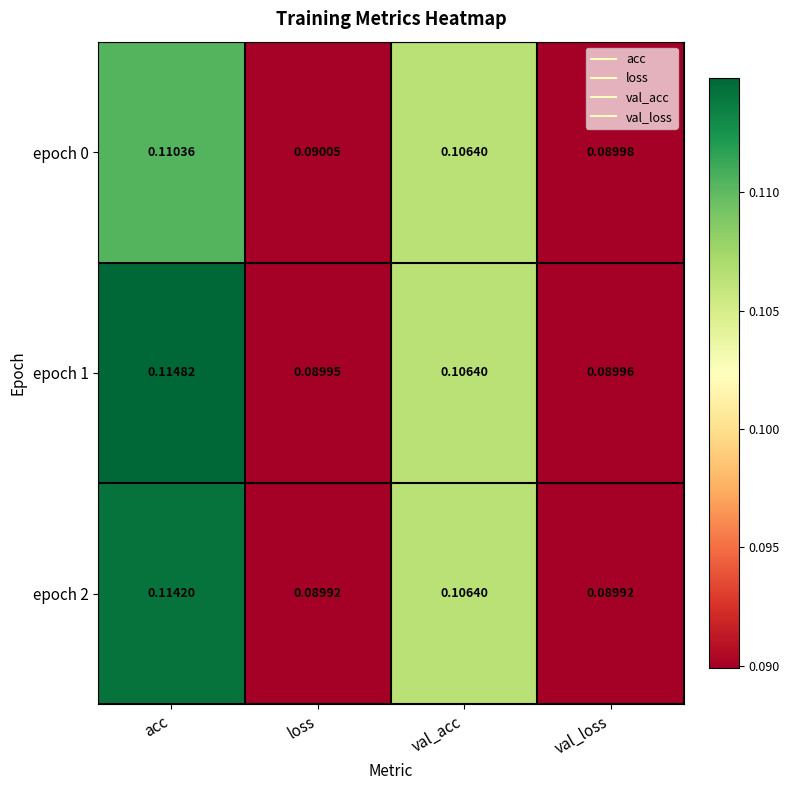

At which category is the sum across all series the highest?

acc